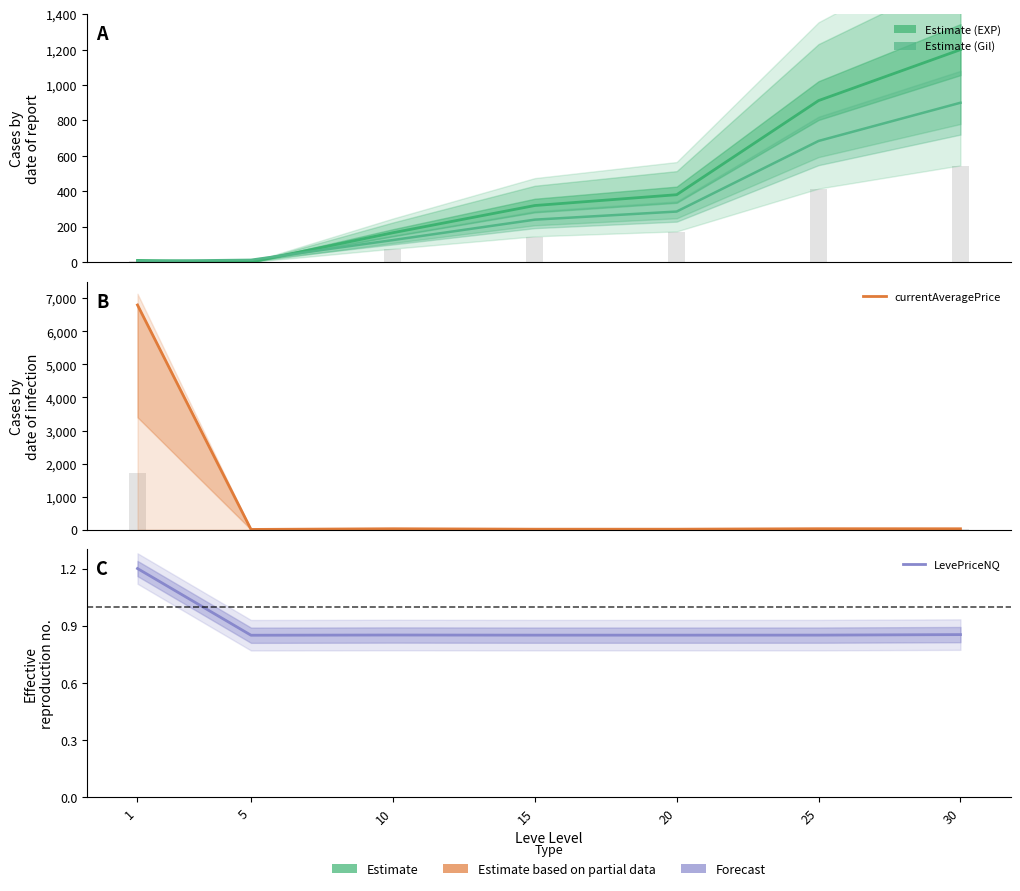

Reading left to right, extract all data points from this chart.

Leve EXP: 1=8.9	5=0.1	10=165.5	15=319.3	20=380.4	25=912.2	30=1200.0
Leve Gil: 1=5.2	5=12.2	10=124.1	15=239.4	20=285.3	25=684.2	30=900.0
currentAveragePrice: 1=6800.0	5=6.3	10=27.2	15=13.6	20=13.6	25=28.0	30=26.8
LevePriceNQ: 1=1.2	5=0.8	10=0.9	15=0.9	20=0.9	25=0.9	30=0.9